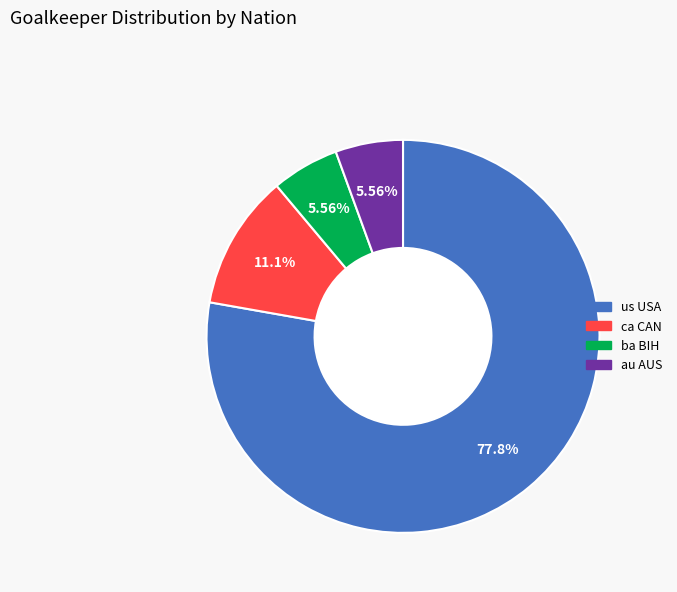

How many segments does this pie chart have?

4